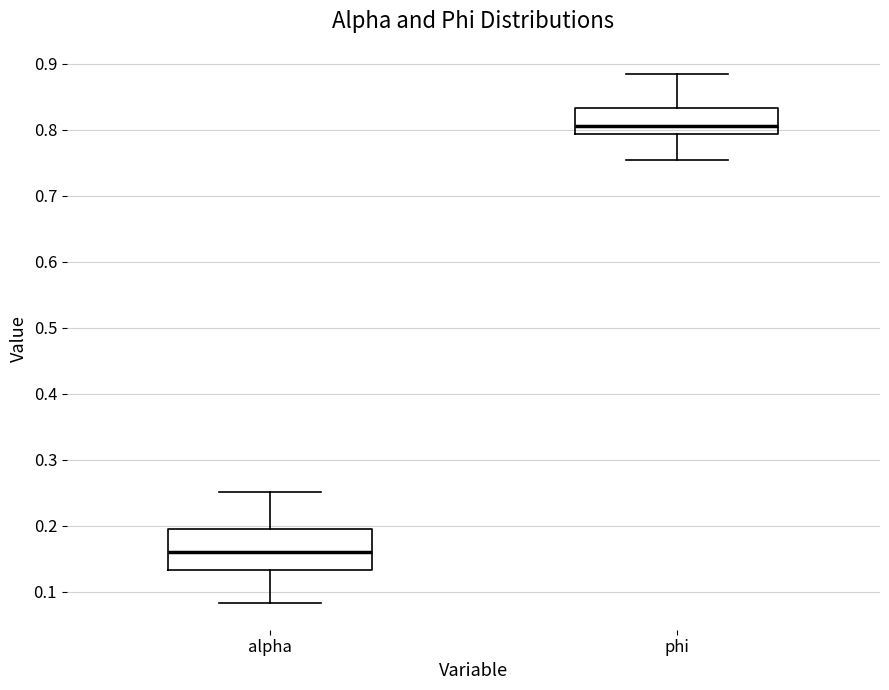

Where does the lower whisker of the box for phi end on the y-axis? The values are not printed on the chart, so give them approximately, as read against the axis.

0.76